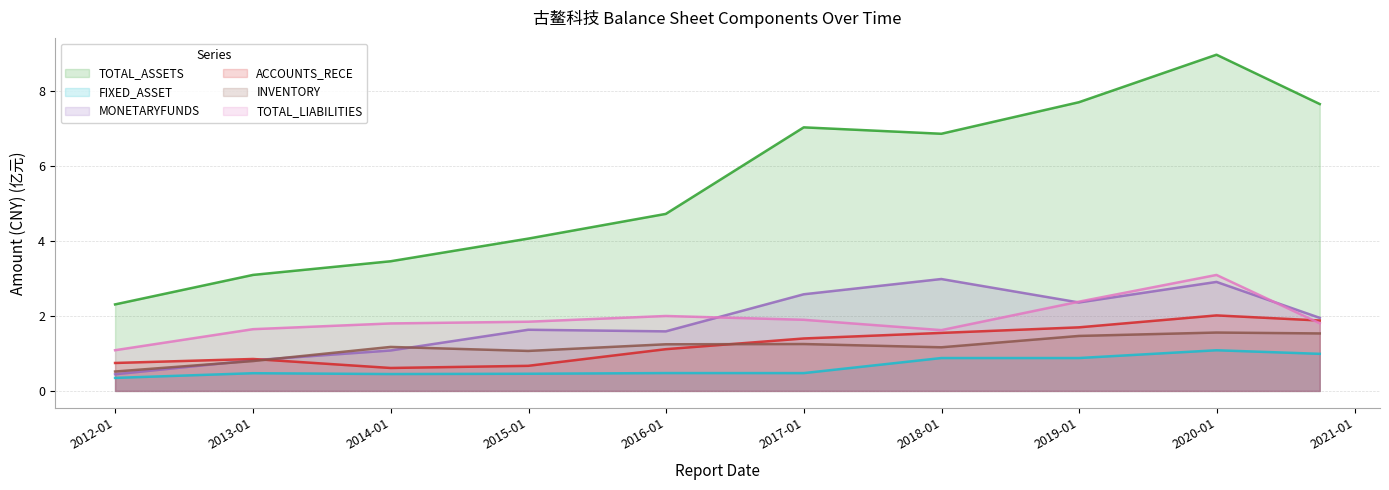

Does the chart display data point markers on the line(s)?

No